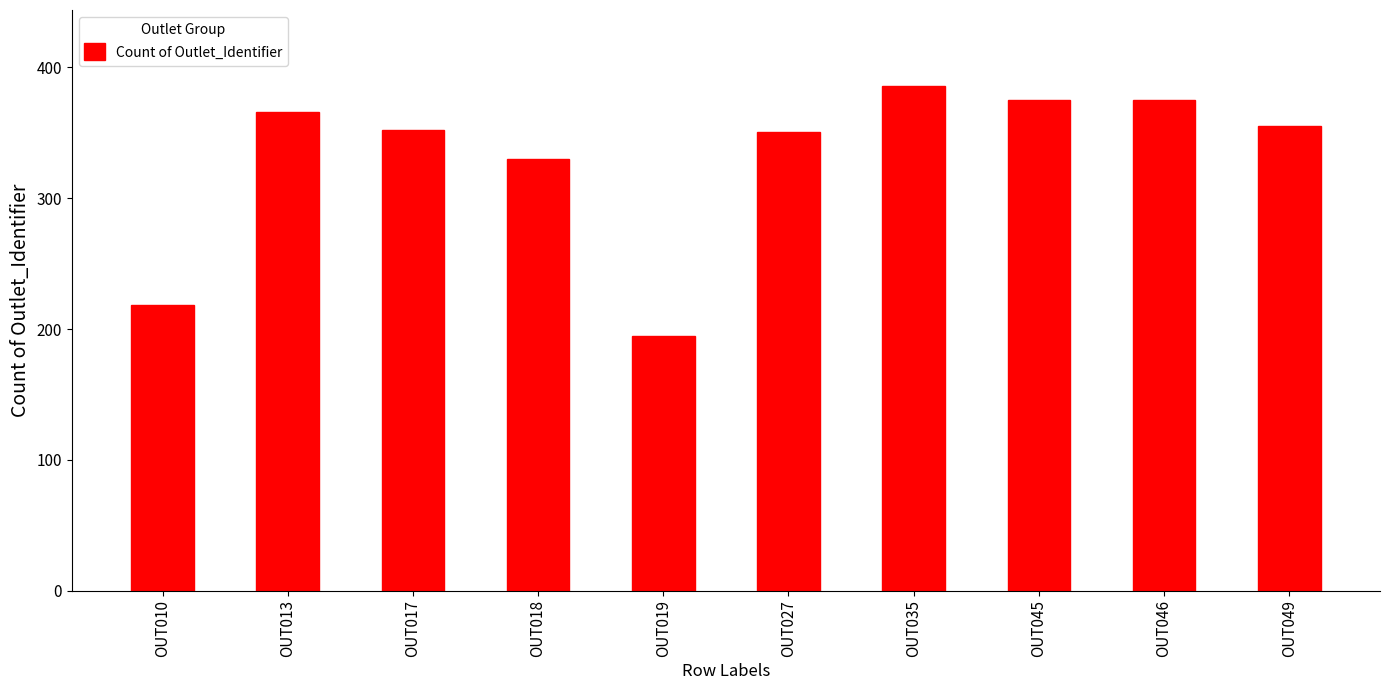

What is the value of the 9th bar from the left?

375